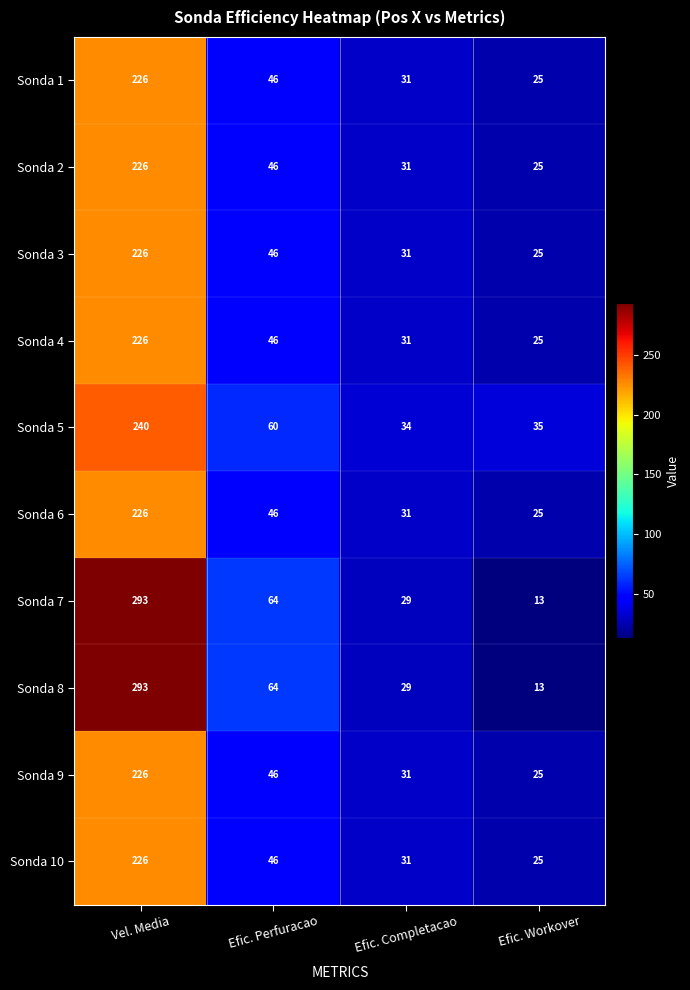

Read the Sonda 2 value at Efic. Perfuracao.

46